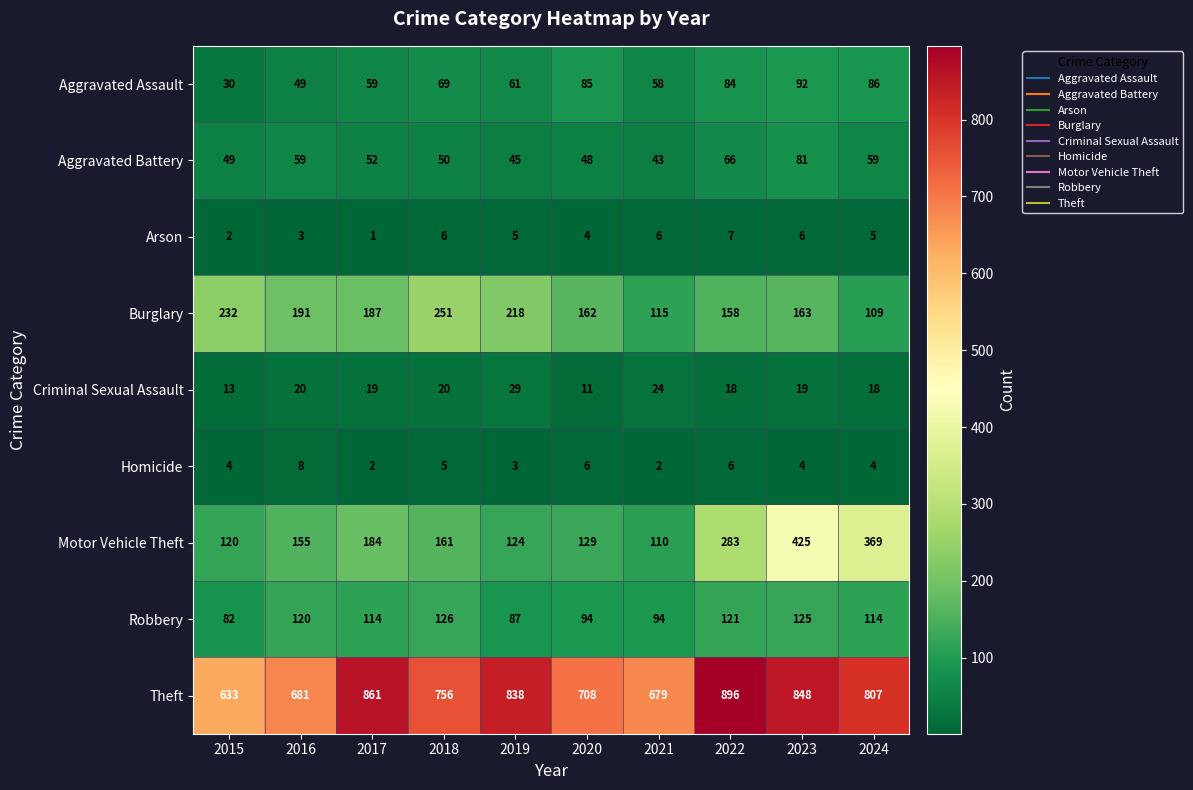

How many series are shown in this chart?

9